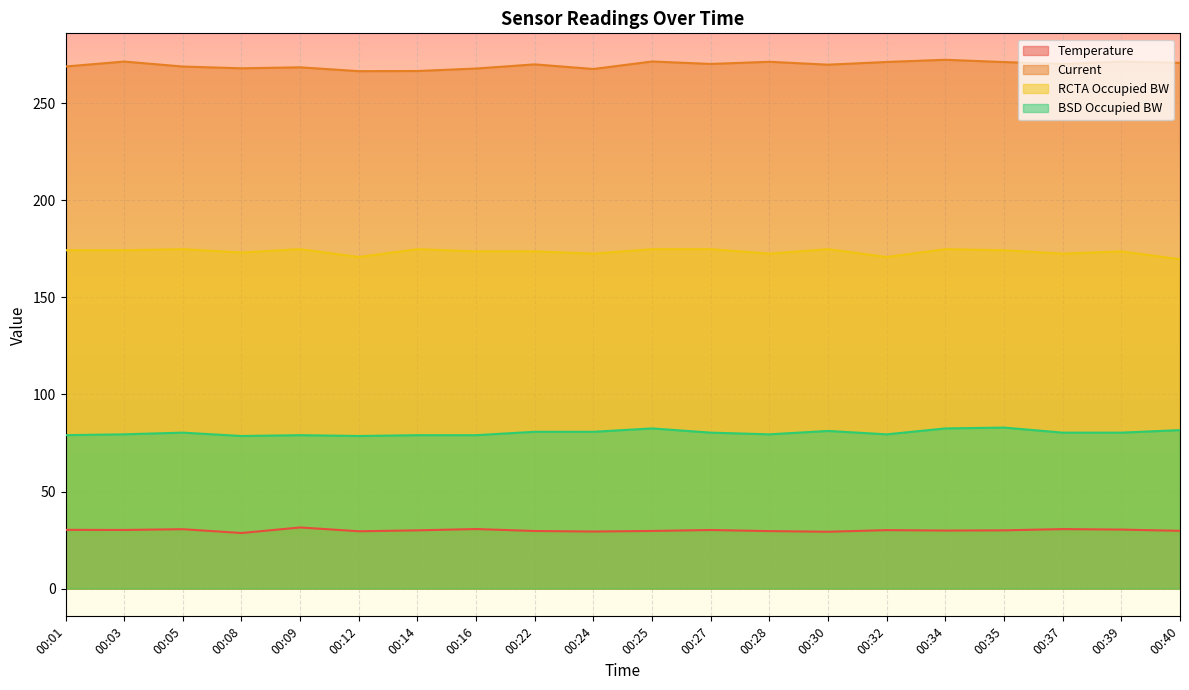

At which category is the sum across all series the highest?

00:34